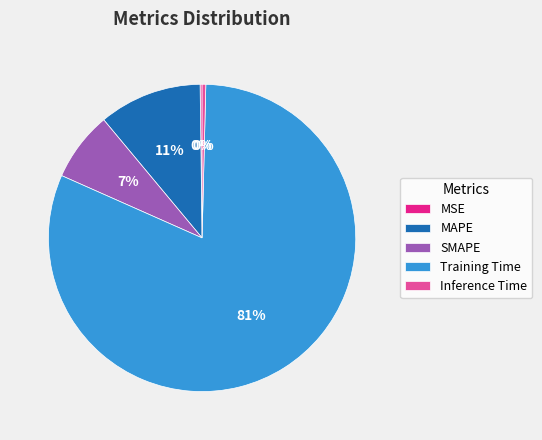

Does any single category account for the majority?

Yes